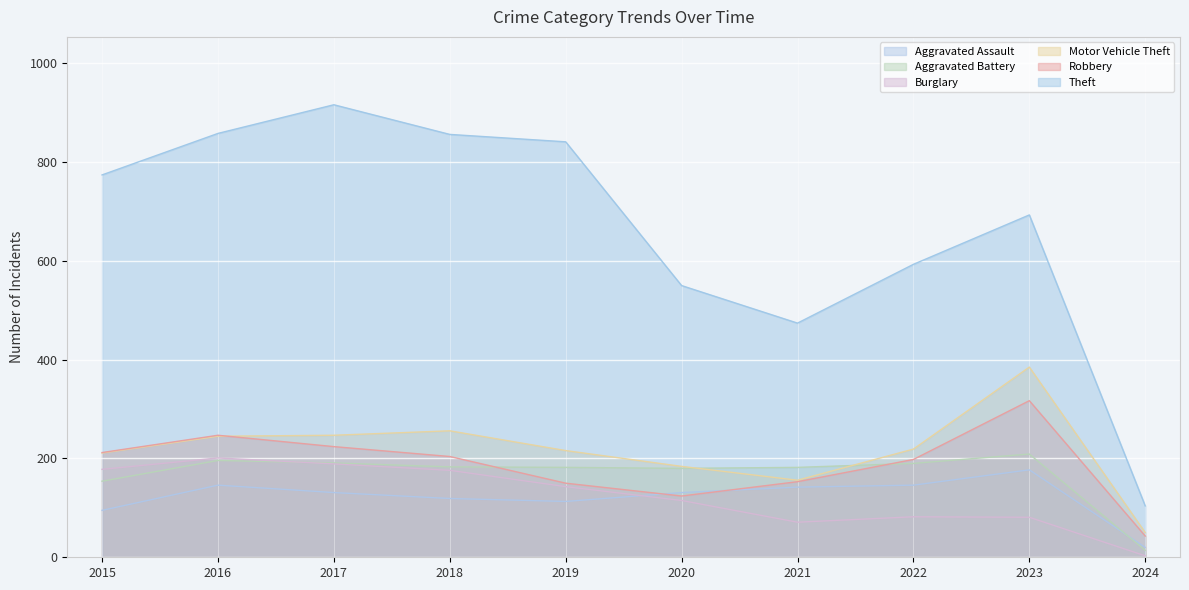

Where is the first local maximum for Burglary?

2016